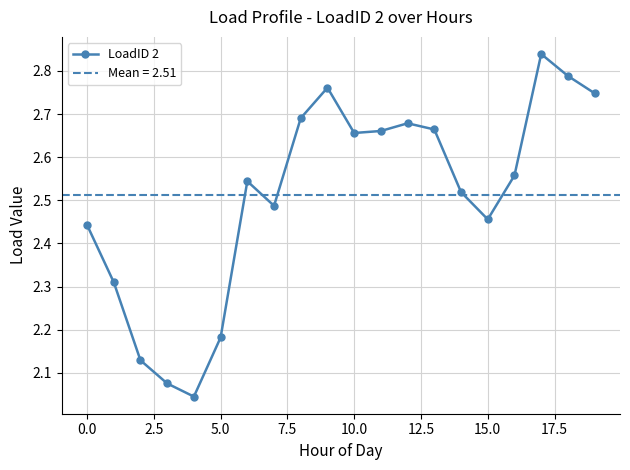

How many lines are shown in the chart?

1